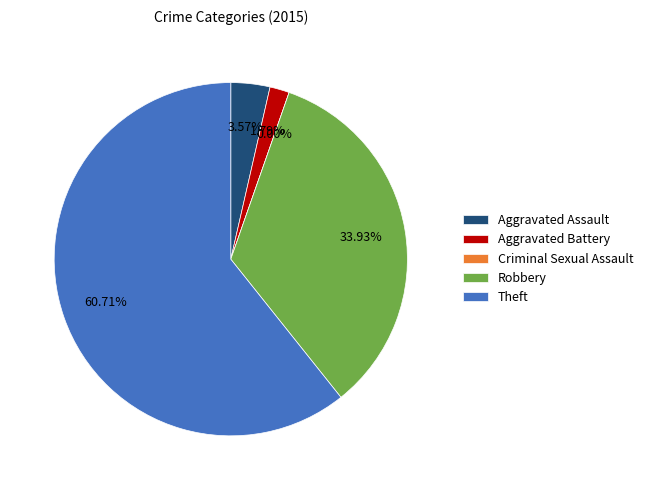

Is there any slice that represents more than half of the pie?

Yes